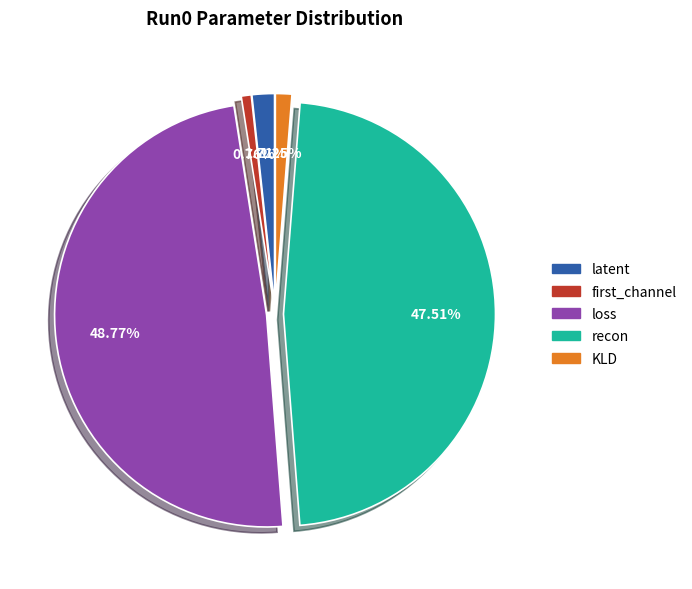

Does any single category account for the majority?

No